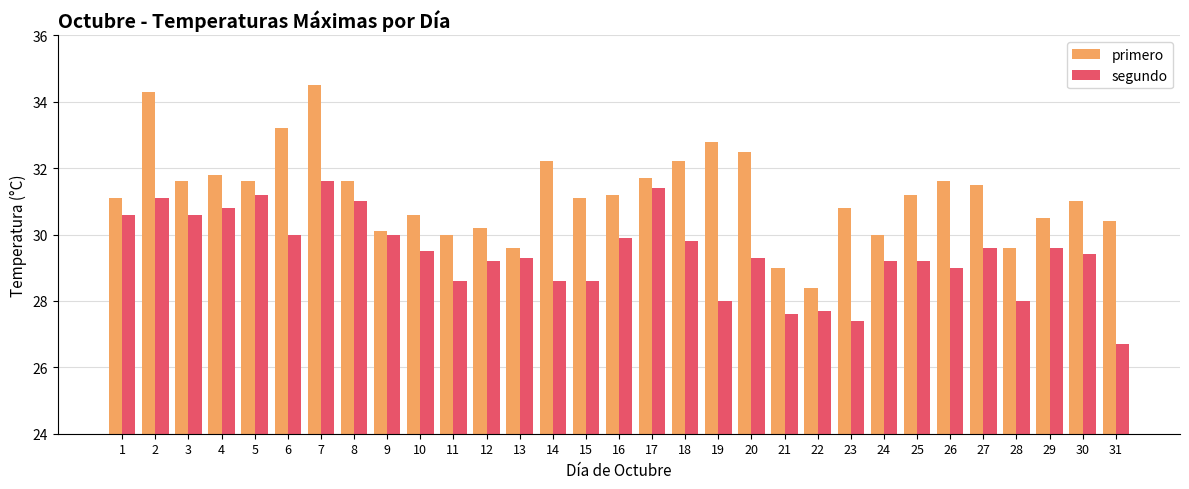

Does the chart contain any negative values?

No